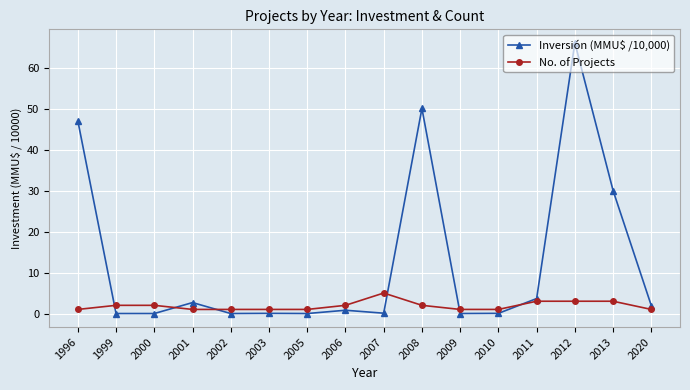

Count the number of categories in the chart.

16